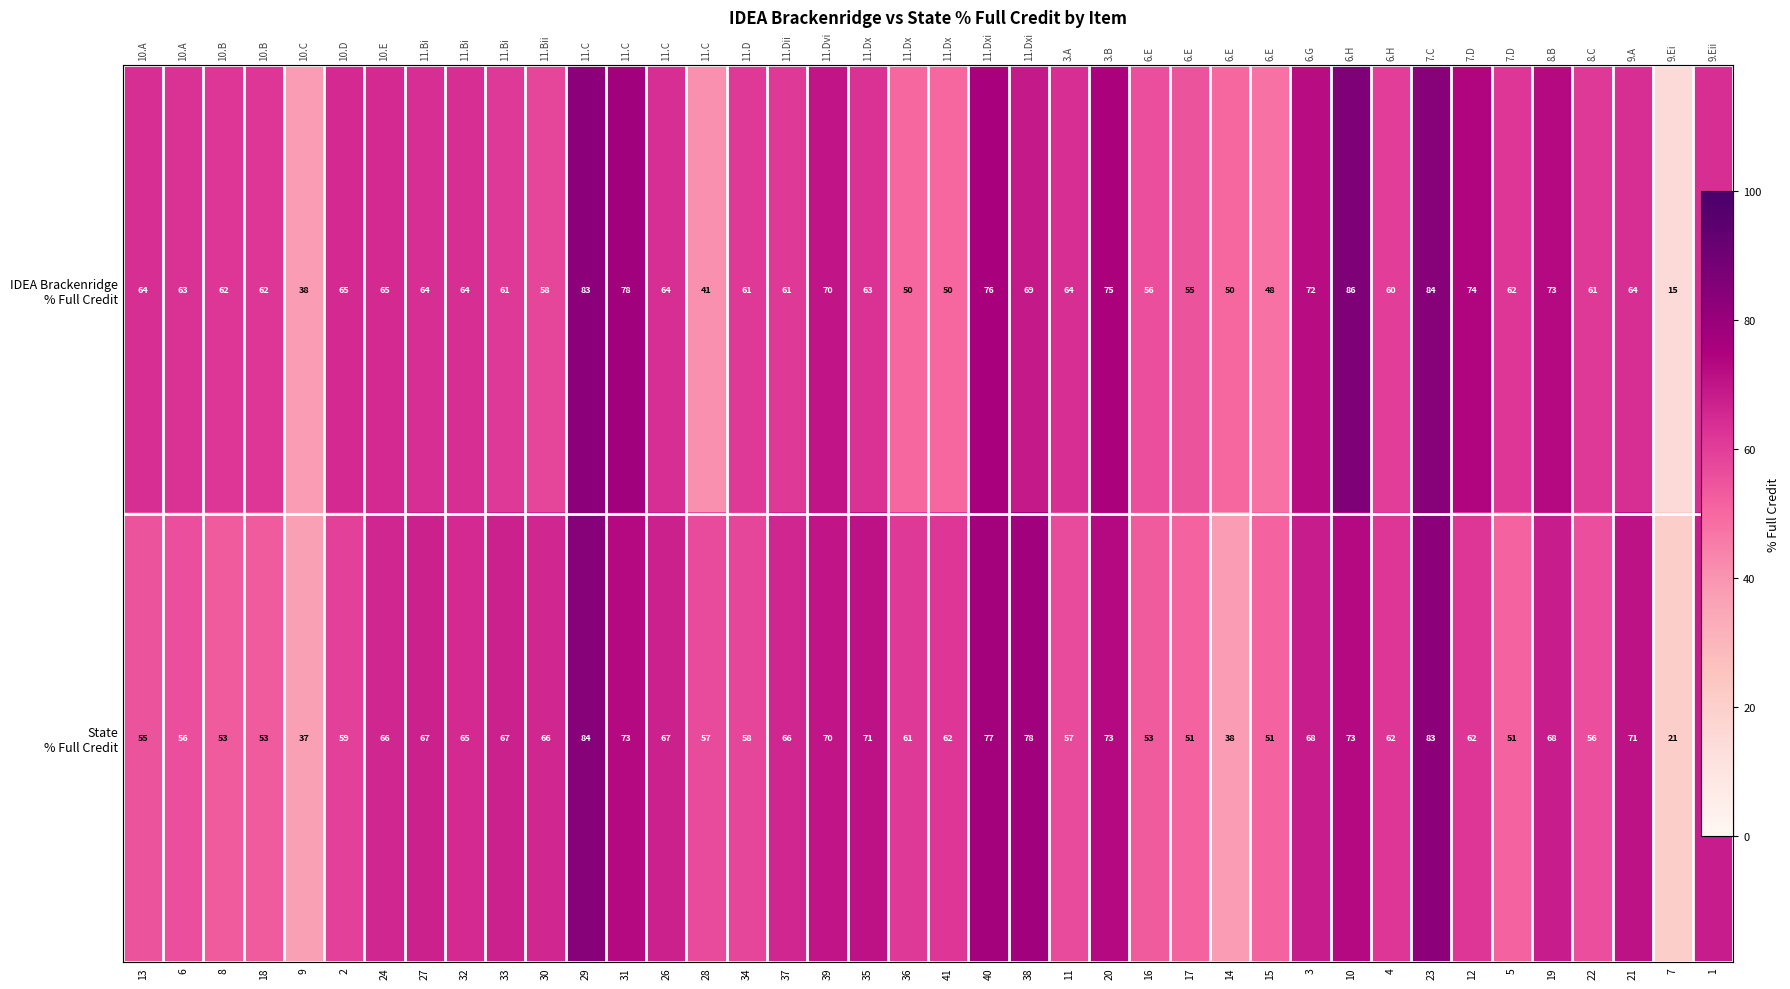

Between 4 and 22, which series saw the biggest shift?

State % Full Credit